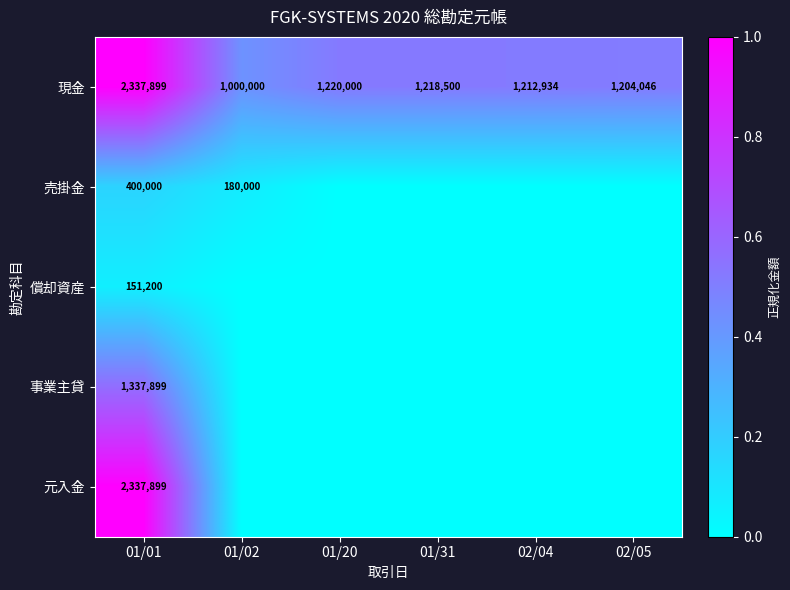

What is the total value across all series at 01/01?

6564897